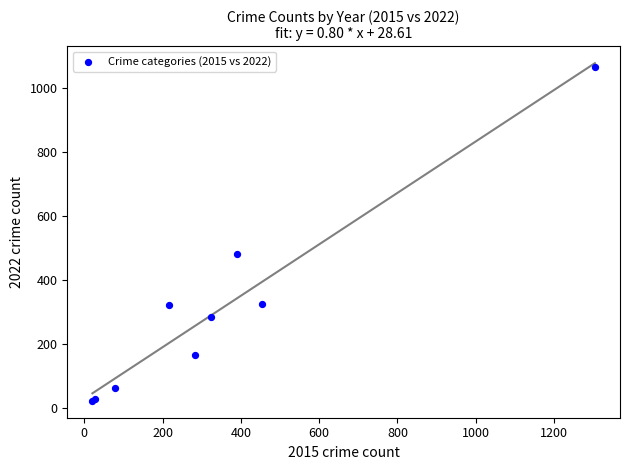

What Y value in the scatter plot is closest to 543?

480